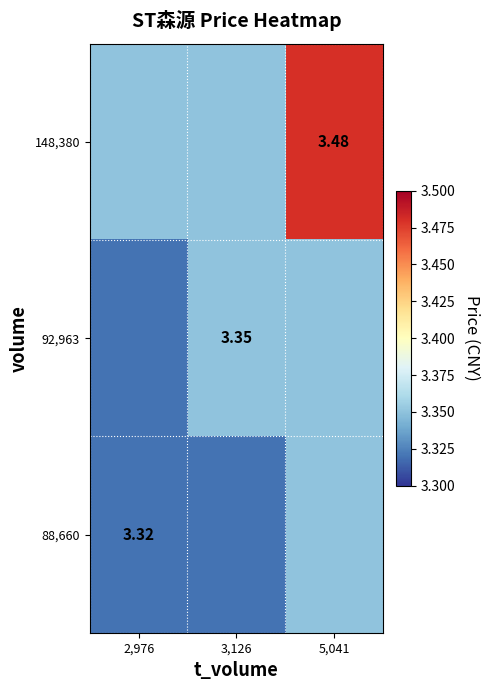

The 88,660 series shows 5.4 at 3,126. True or false?

False